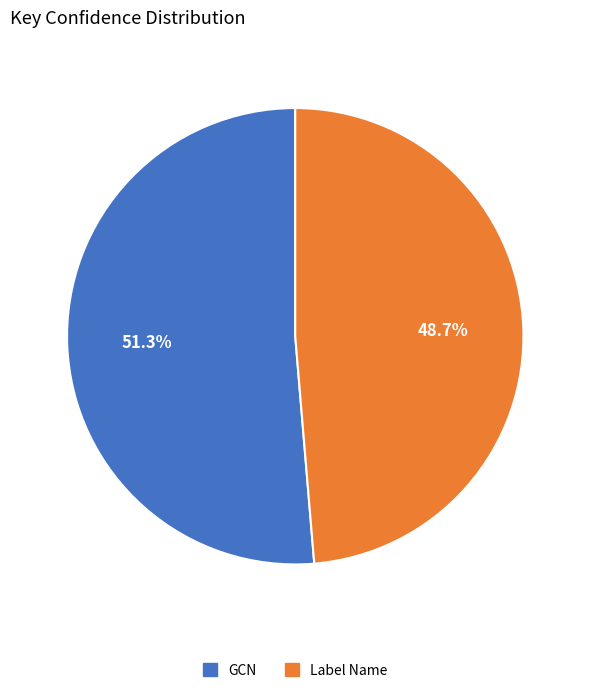

Count the number of slices in the pie.

2